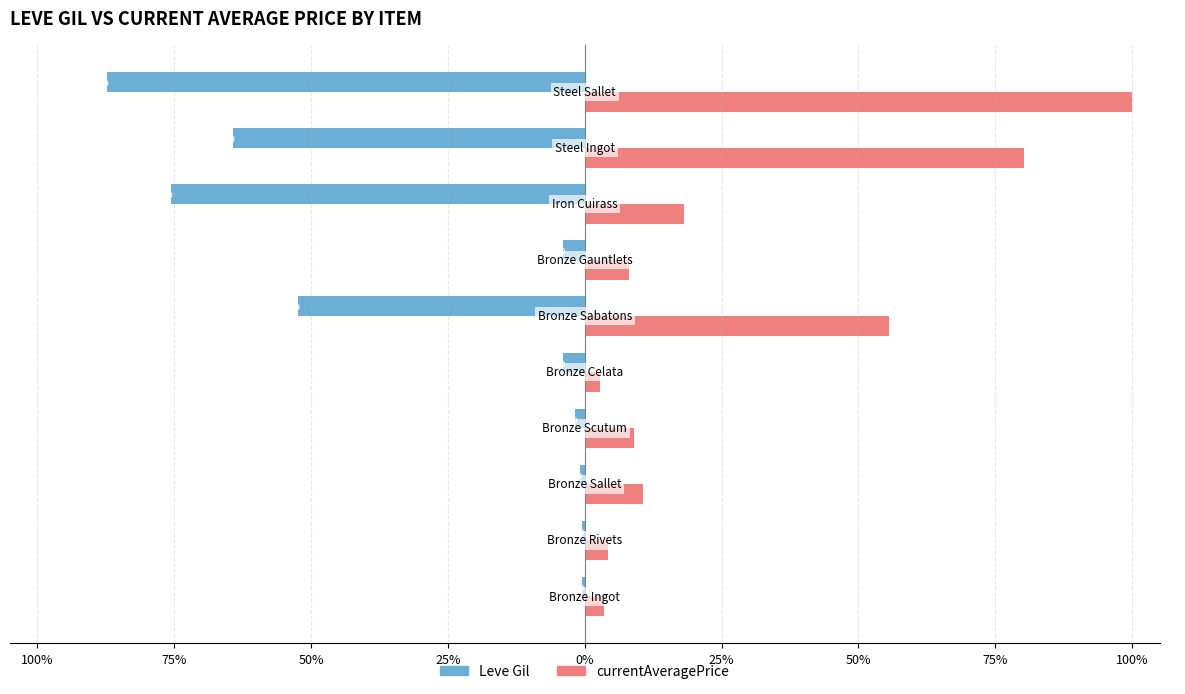

Rank the series by their maximum value, from lowest to highest.

Leve Gil, currentAveragePrice